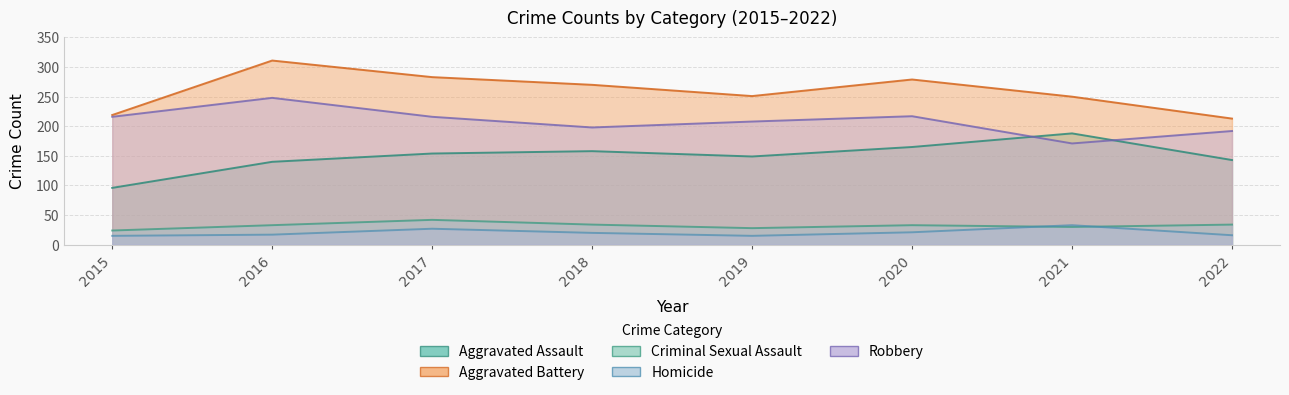

The value of Robbery at 2018 is 289. True or false?

False